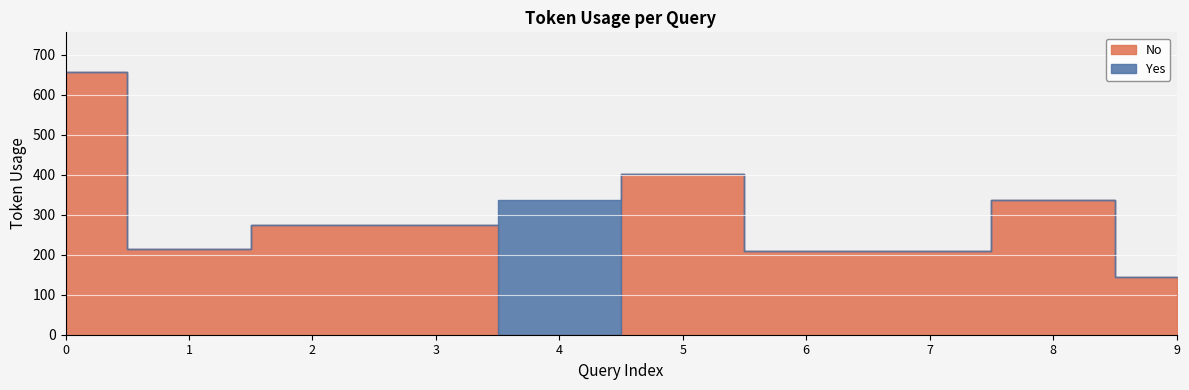

Is it true that the value at 7 is 209?

True